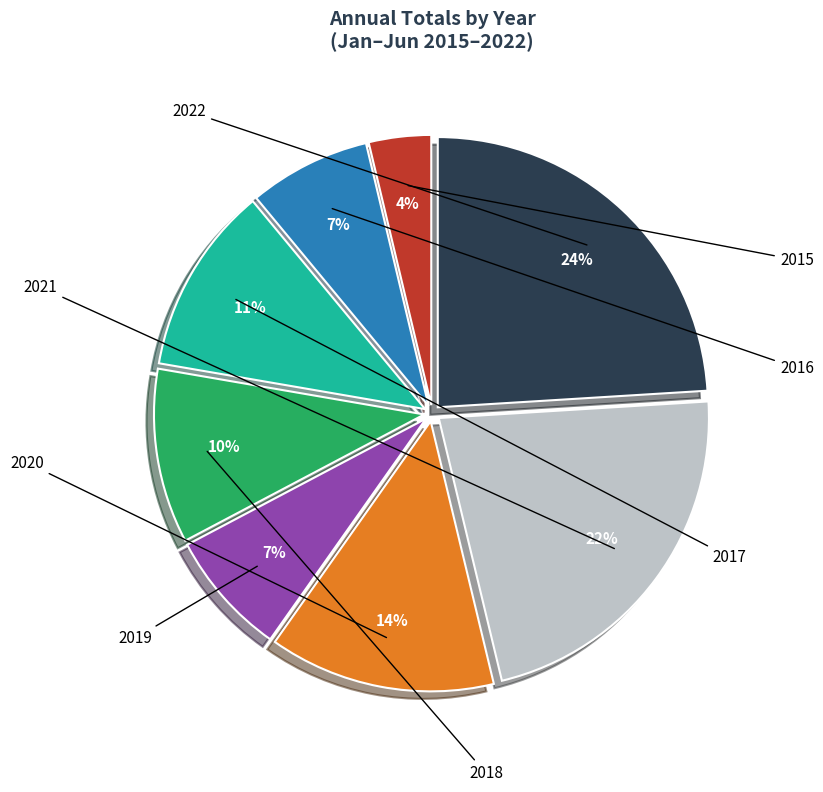

Which slice is the largest?

2022